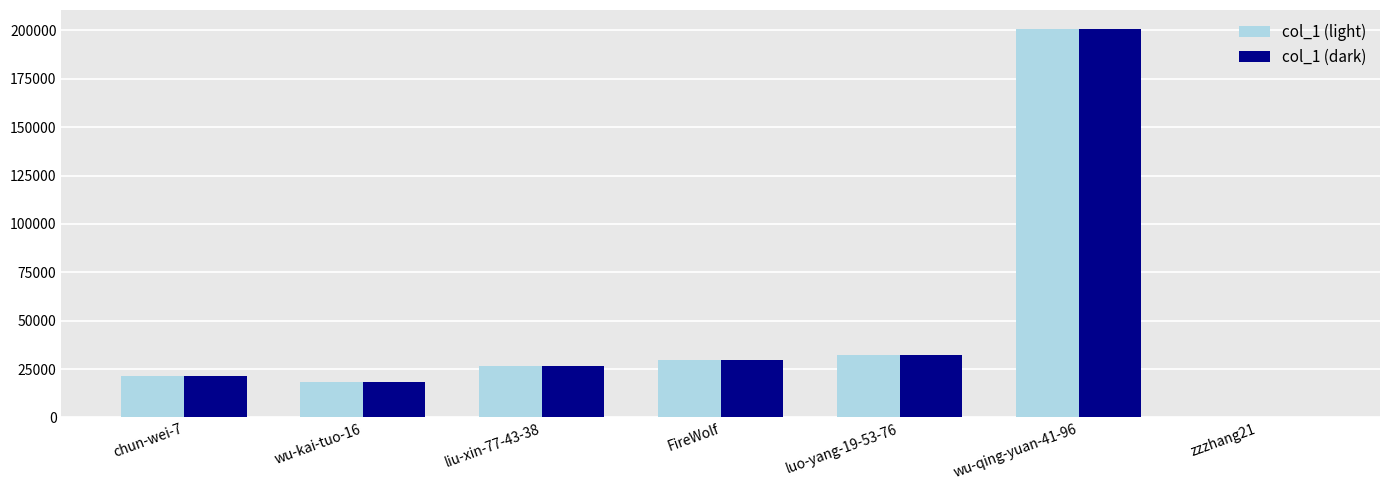

Reading left to right, list all the values displayed in this chart.

col_1 (light): chun-wei-7=21364	wu-kai-tuo-16=18122	liu-xin-77-43-38=26656	FireWolf=29659	luo-yang-19-53-76=32452	wu-qing-yuan-41-96=200515	zzzhang21=6
col_1 (dark): chun-wei-7=21364	wu-kai-tuo-16=18122	liu-xin-77-43-38=26656	FireWolf=29659	luo-yang-19-53-76=32452	wu-qing-yuan-41-96=200515	zzzhang21=6